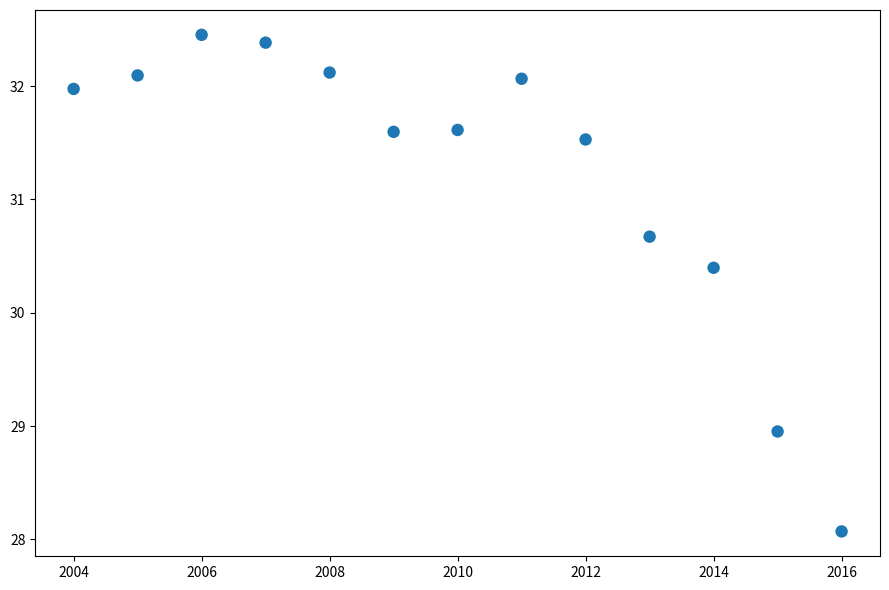

What is the range of X values (max minus min)?

12.0